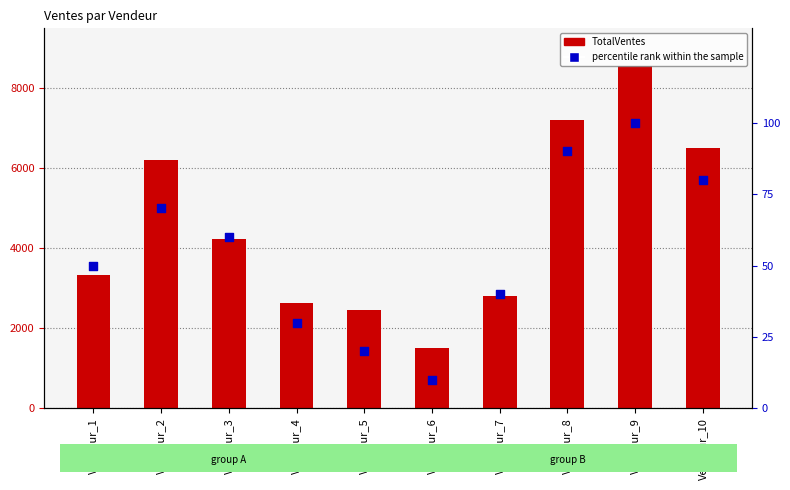

Is the value of percentile rank within the sample at Vendeur_3 greater than the value of TotalVentes at Vendeur_1?

No